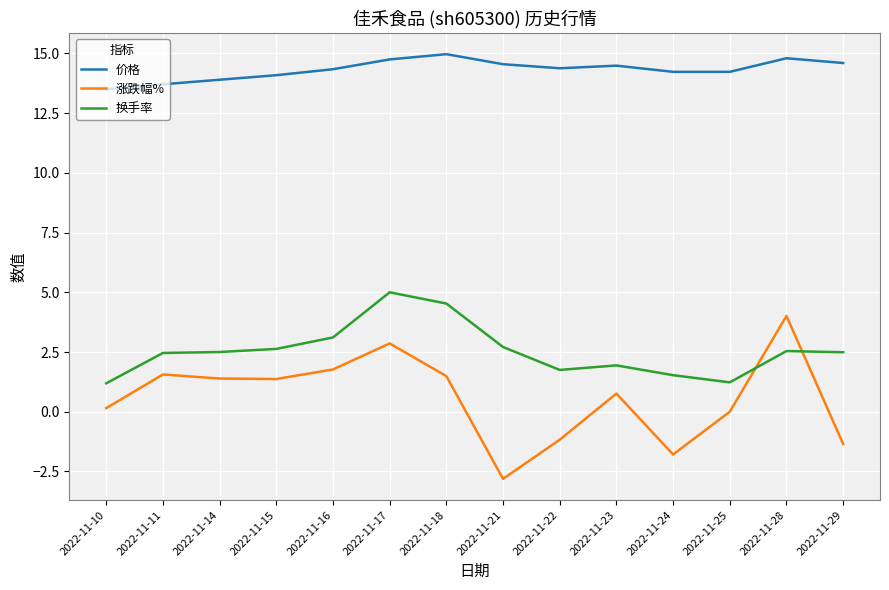

Between 2022-11-10 and 2022-11-17, which series saw the biggest shift?

换手率